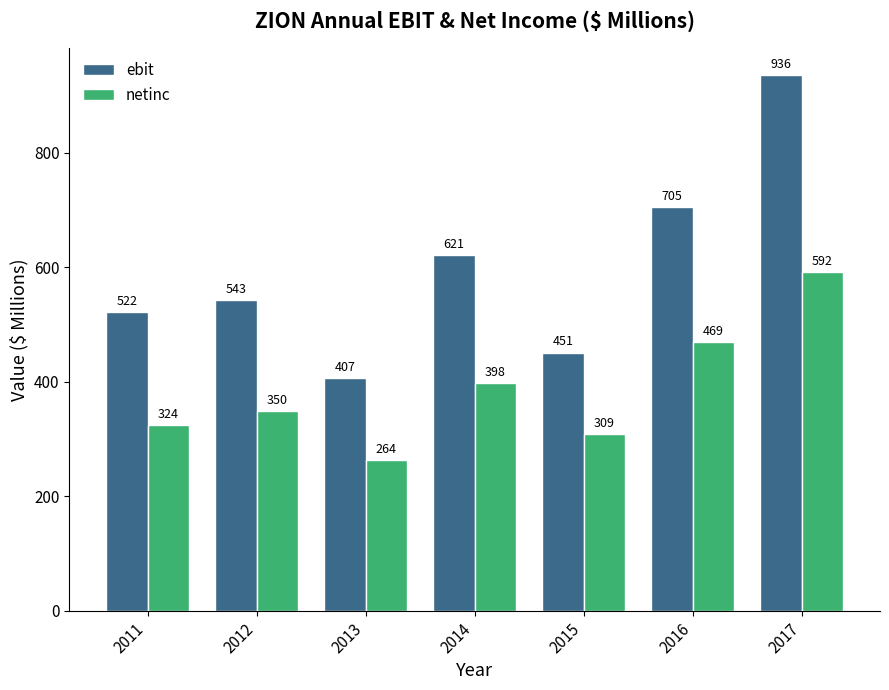

How many bars are there in total?

14